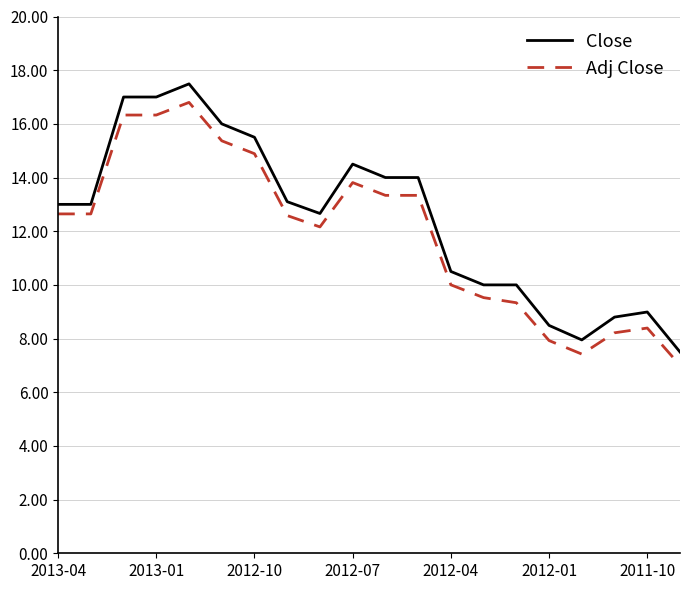

True or false: Close and Adj Close intersect in this chart.

False